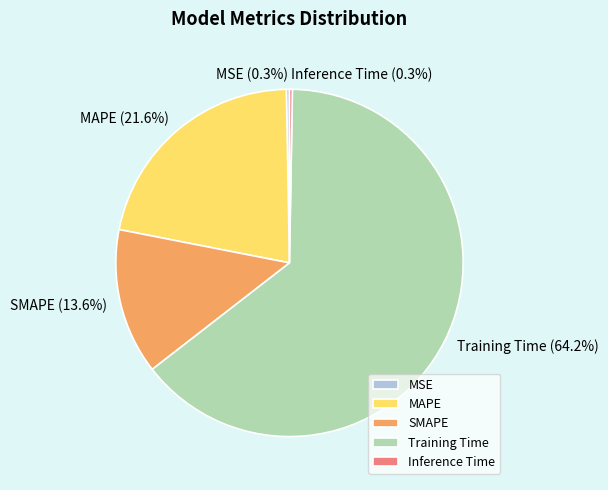

Which category accounts for the majority?

Training Time